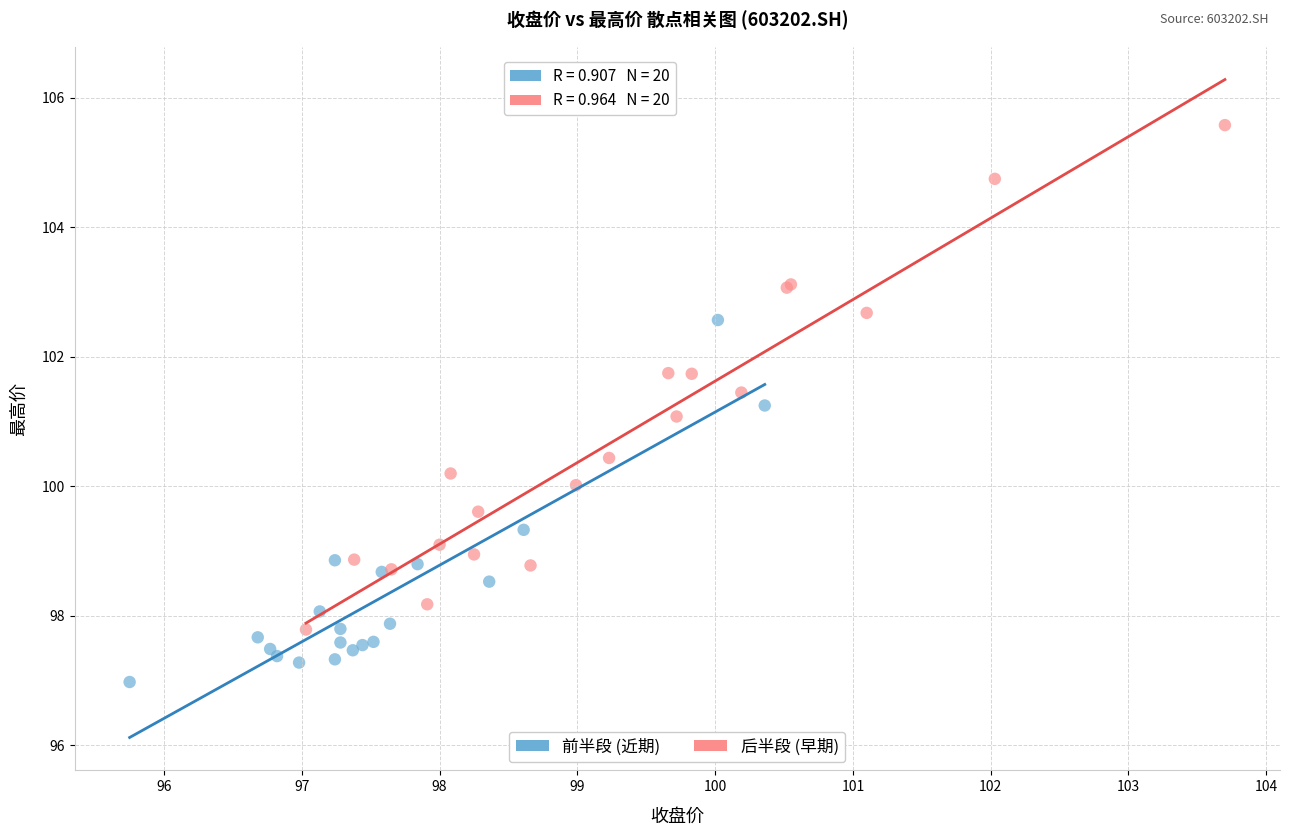

Which series reaches the minimum Y coordinate?

前半段 (近期)